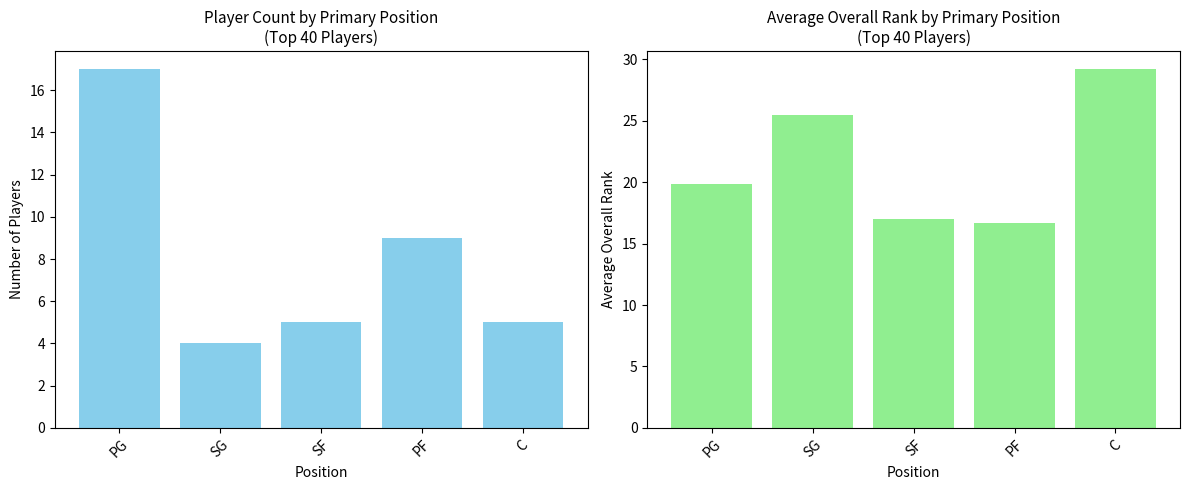

At how many categories does at least one series exceed 17?

3